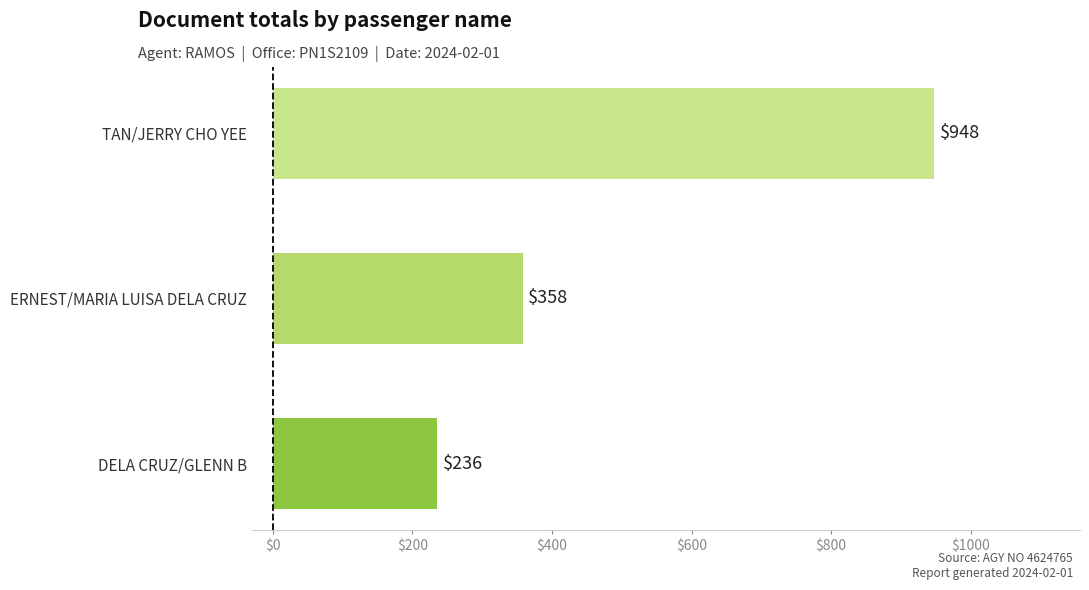

What is the change in value from DELA CRUZ/GLENN B to TAN/JERRY CHO YEE?

+712